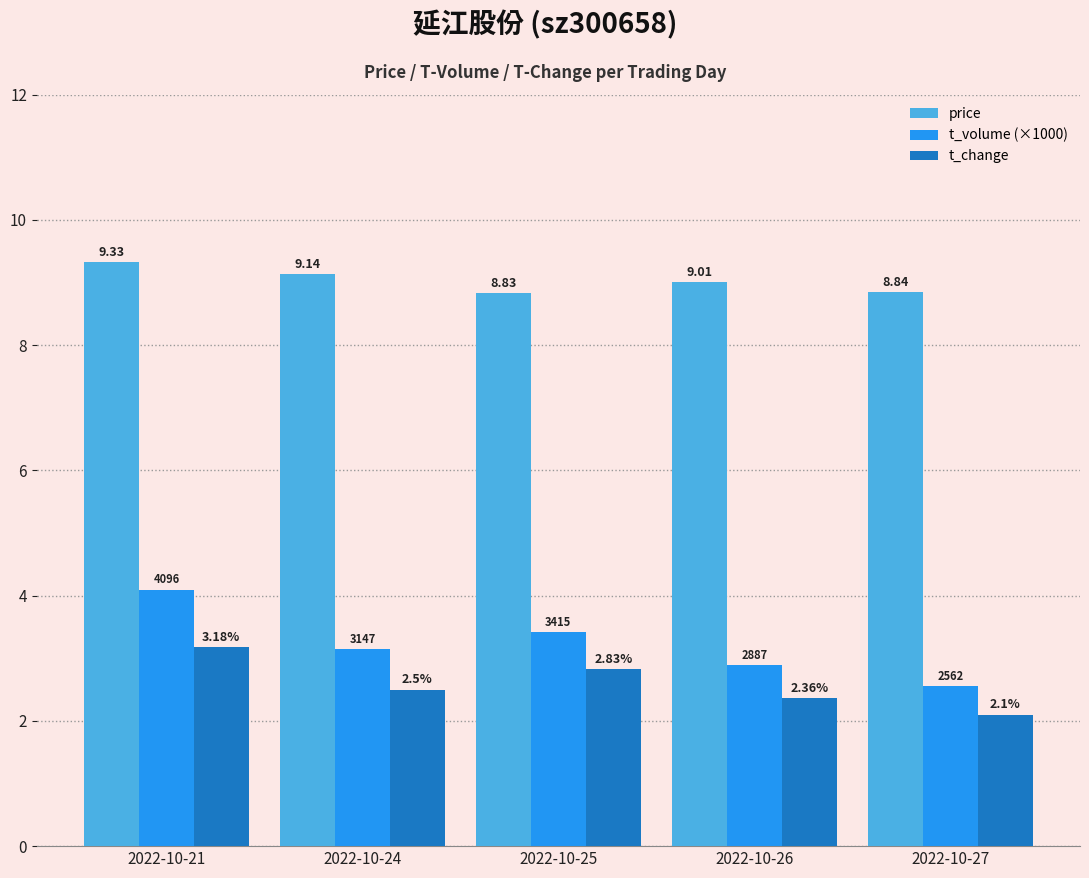

How many categories are shown in the chart?

5